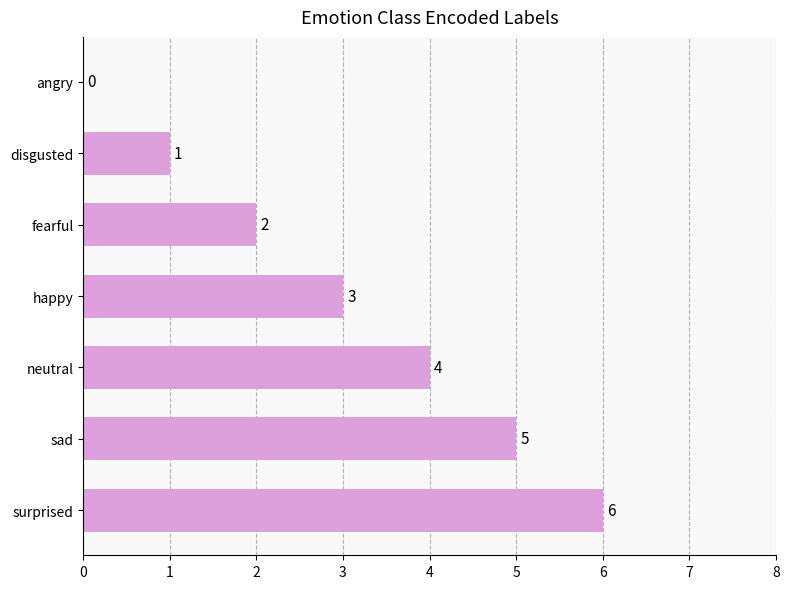

What is the sum of the values at disgusted and fearful?

3